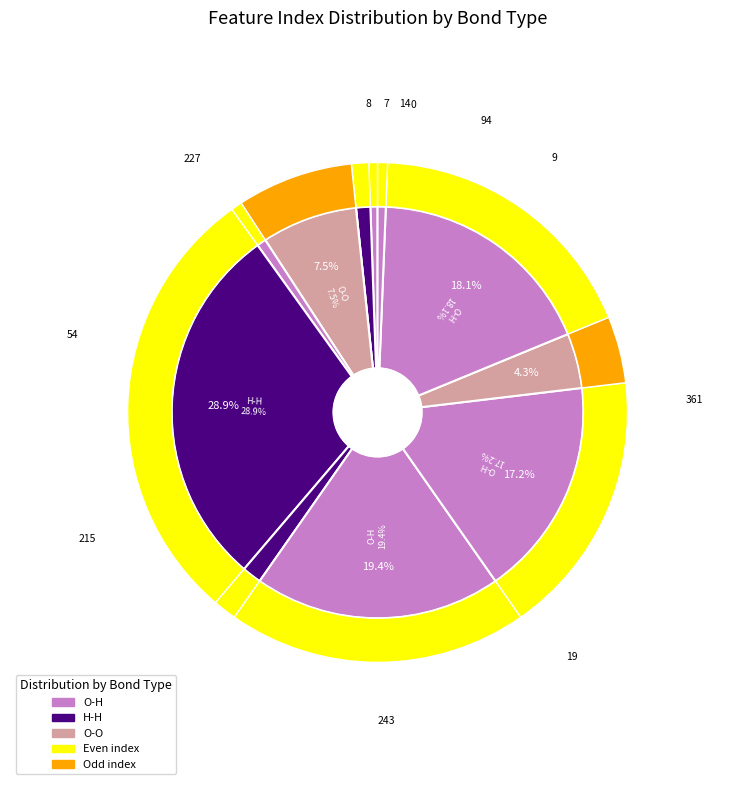

To the nearest percent, what is the average slice percentage?

8%